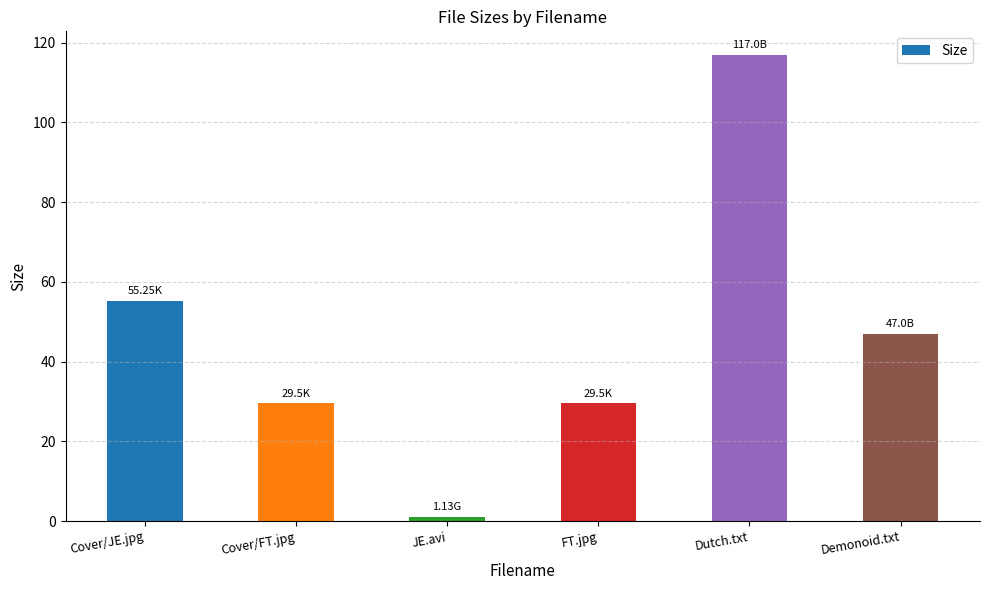

What is the ratio of the value at Dutch.txt to the value at Demonoid.txt?

2.5